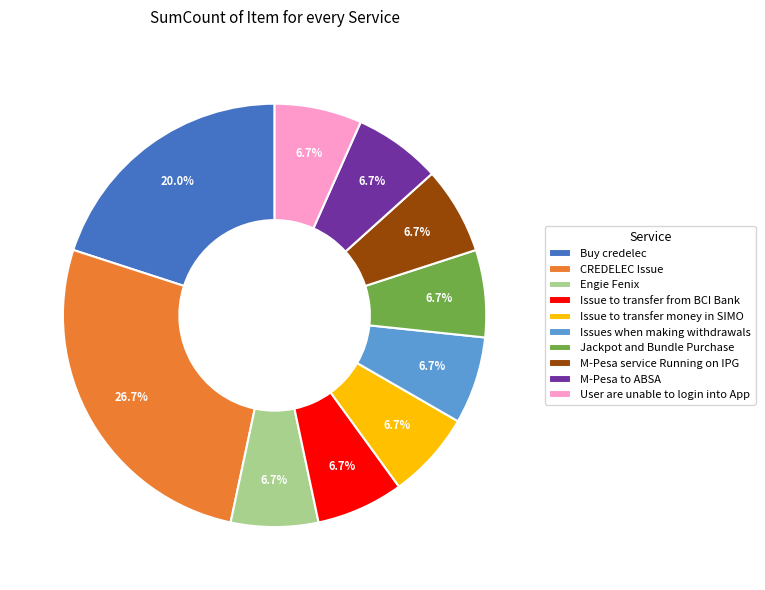

To the nearest percent, what is the combined percentage of Issue to transfer from BCI Bank and User are unable to login into App?

13%